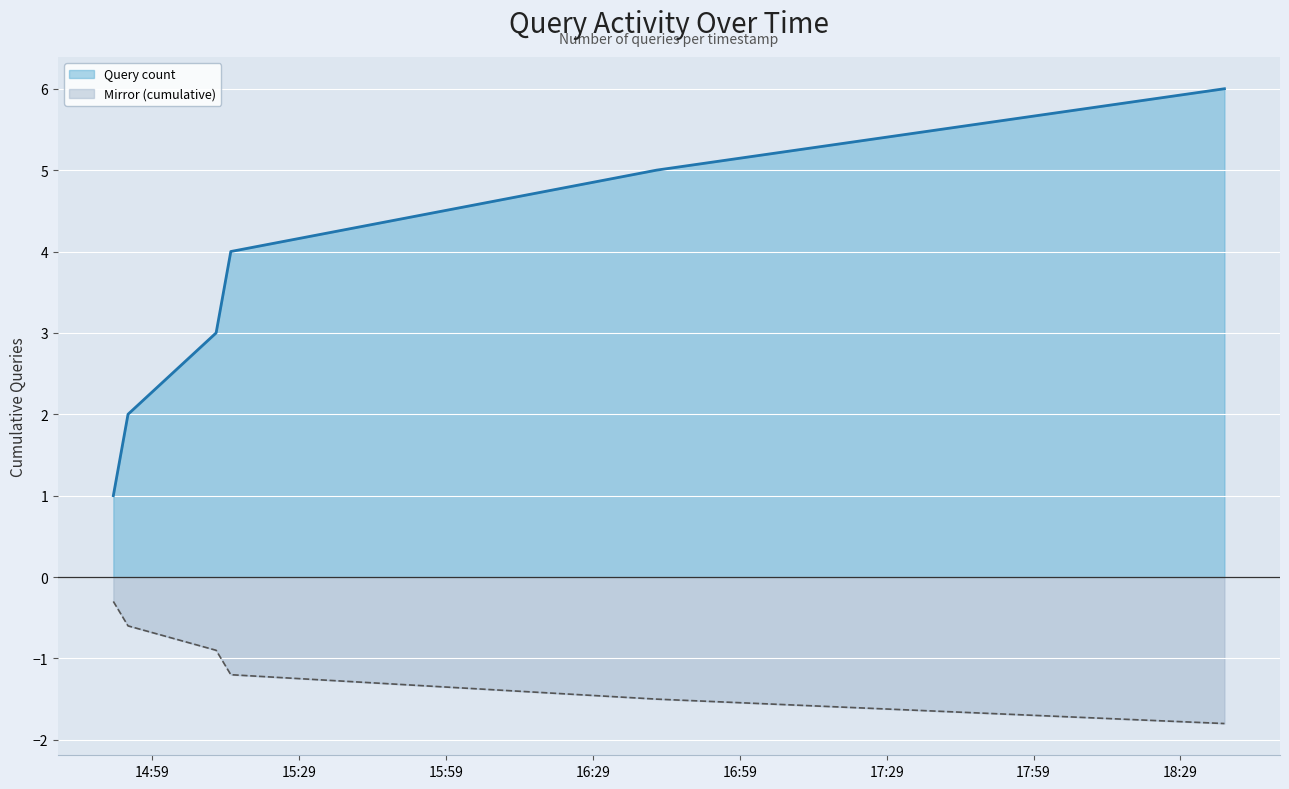

How many lines are shown in the chart?

2